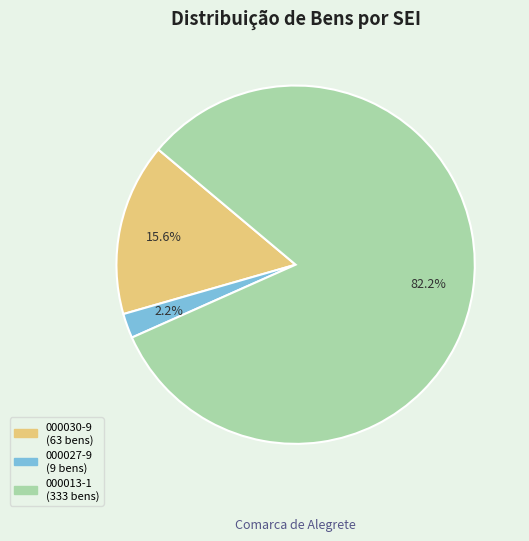

Is there any slice that represents more than half of the pie?

Yes